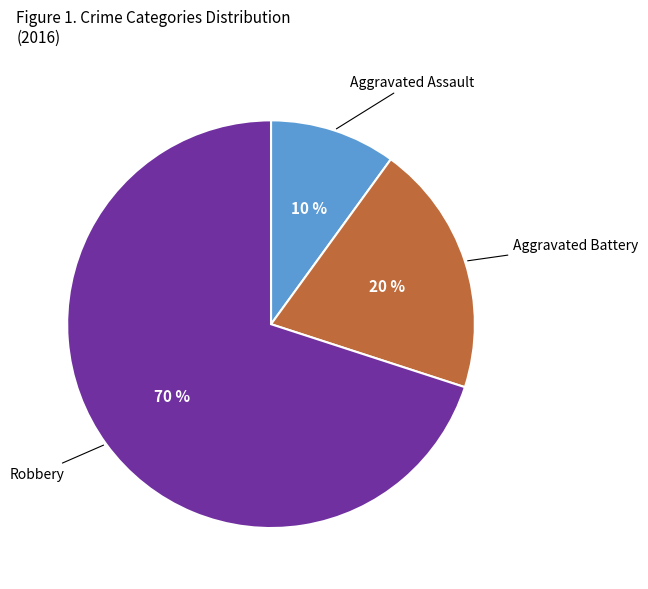

Which slice is the smallest?

Aggravated Assault